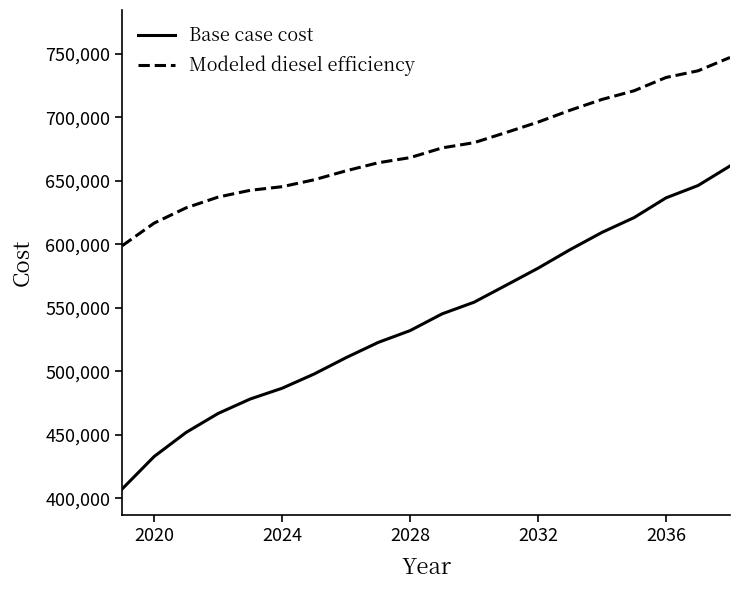

How many values in the Base case cost series are below 545231?

10